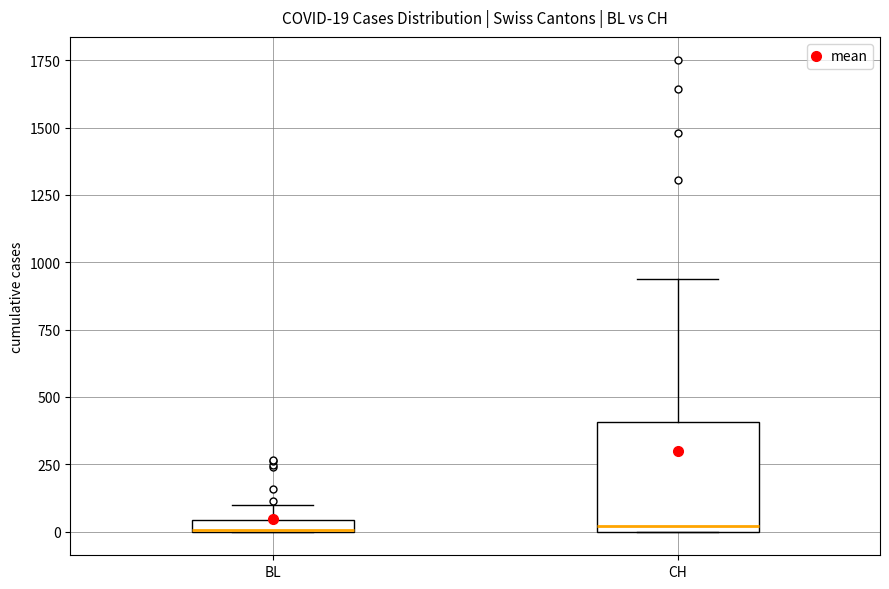

Comparing the boxes themselves (not the whiskers), which one is the tallest?

CH